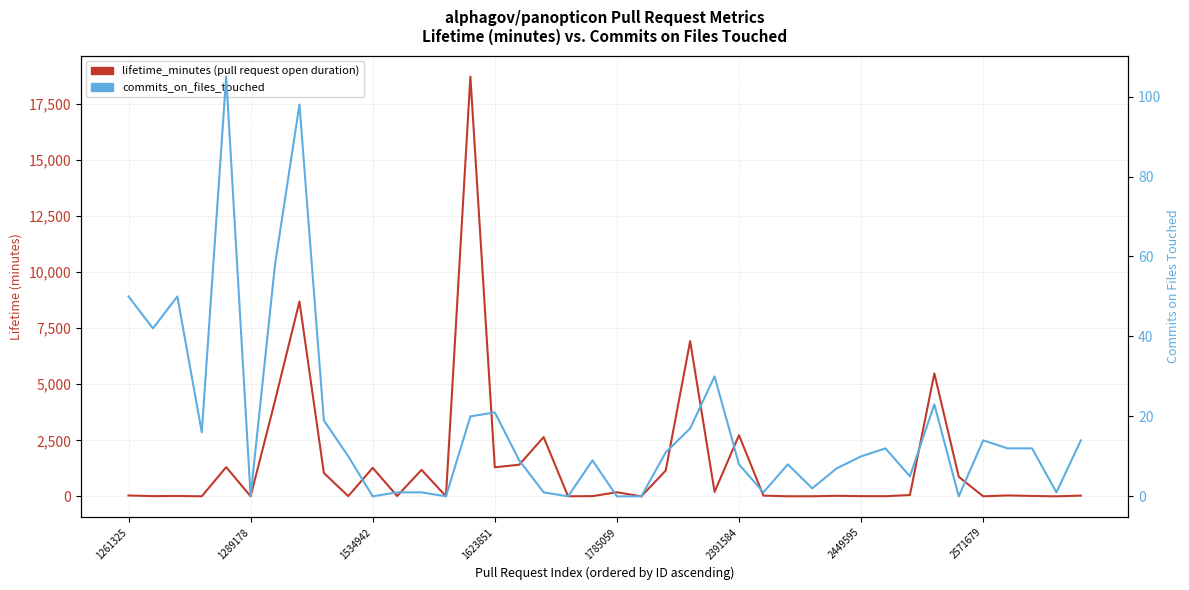

At which category is the sum across all series the highest?

14